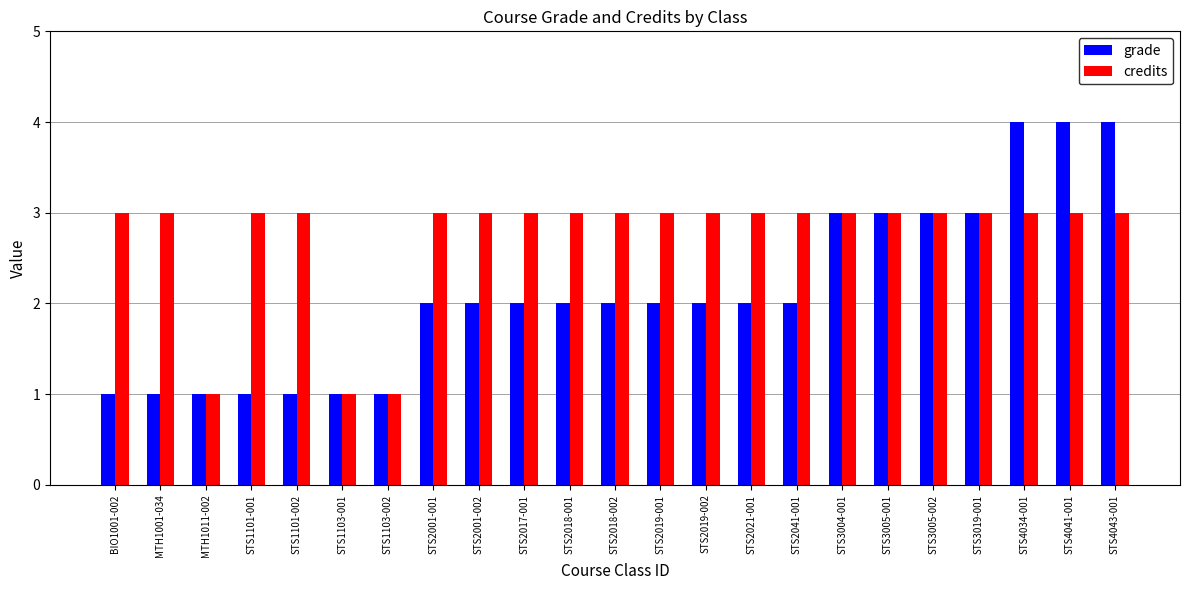

Read the credits value at STS1101-001.

3